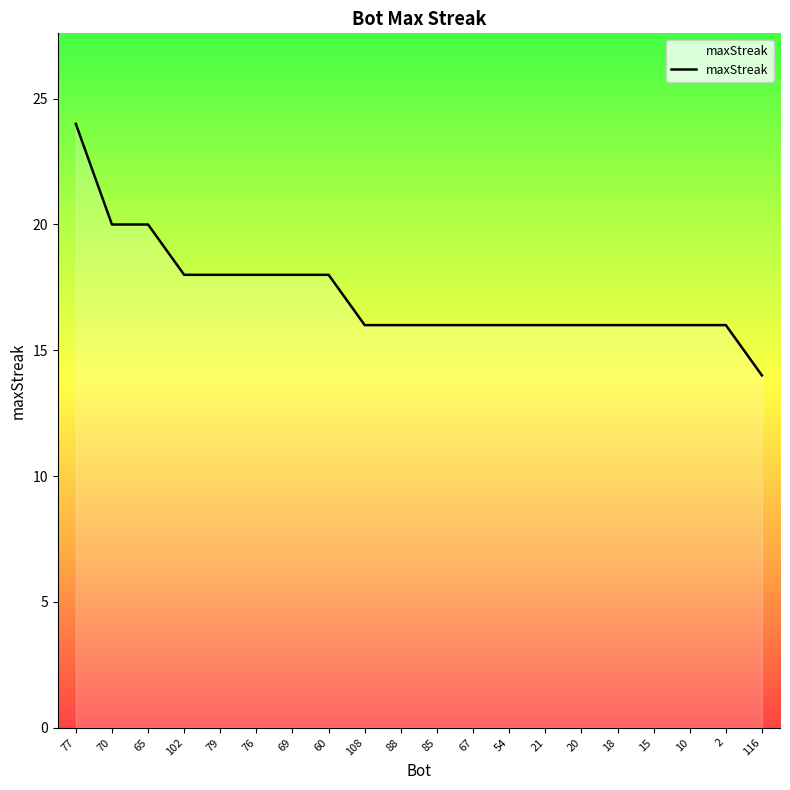

True or false: the data shows 20 at 70.

True